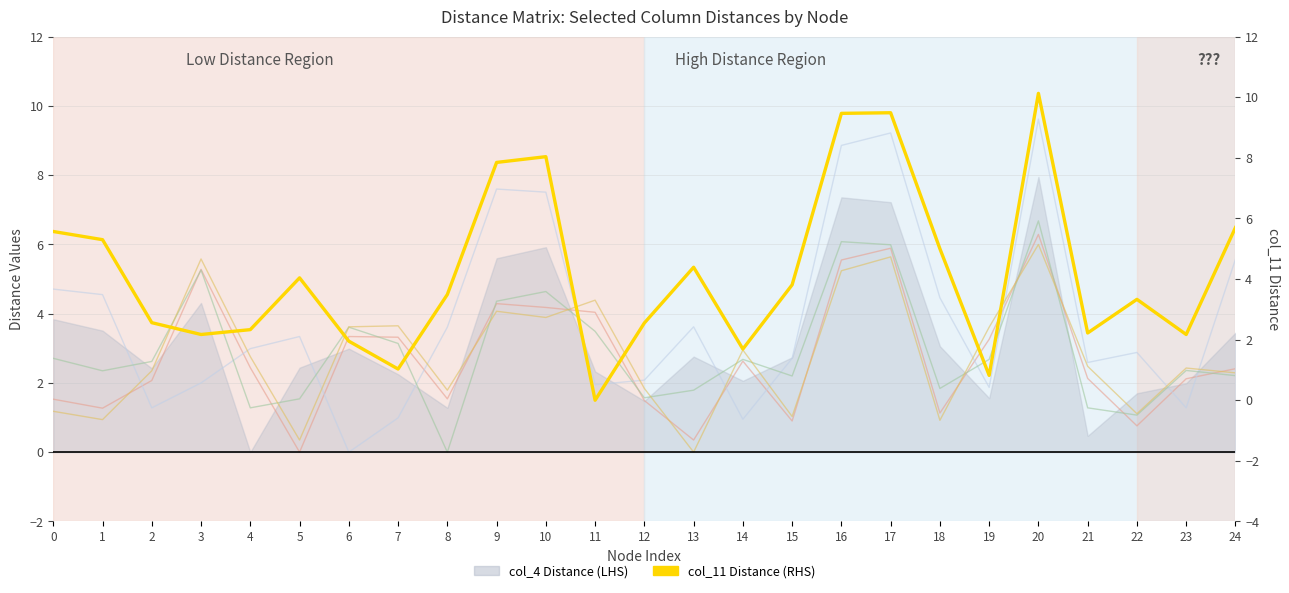

Rank the series at 2 from highest to lowest value.

col_8 Distance (LHS), col_11 Distance (RHS), col_13 Distance (LHS), col_5 Distance (LHS), col_6 Distance (LHS)